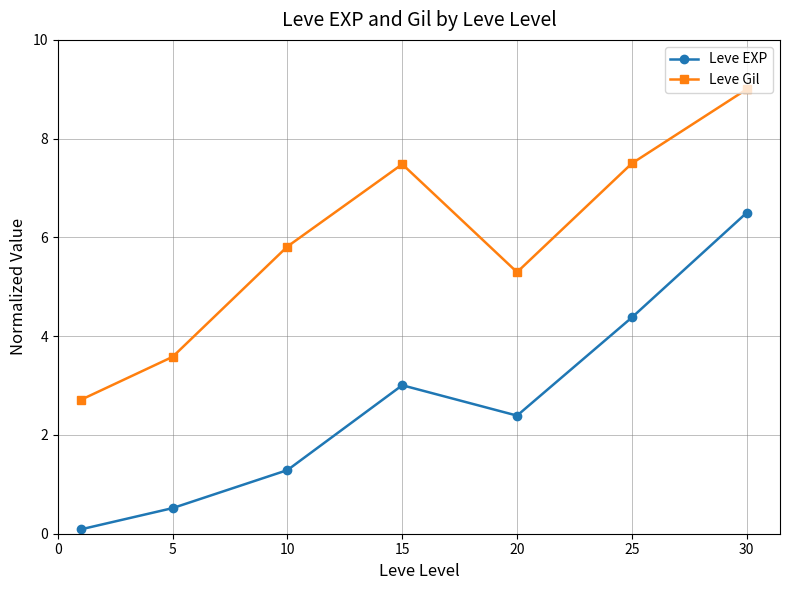

In Leve EXP, how many points are higher than both neighbors (excluding endpoints)?

1